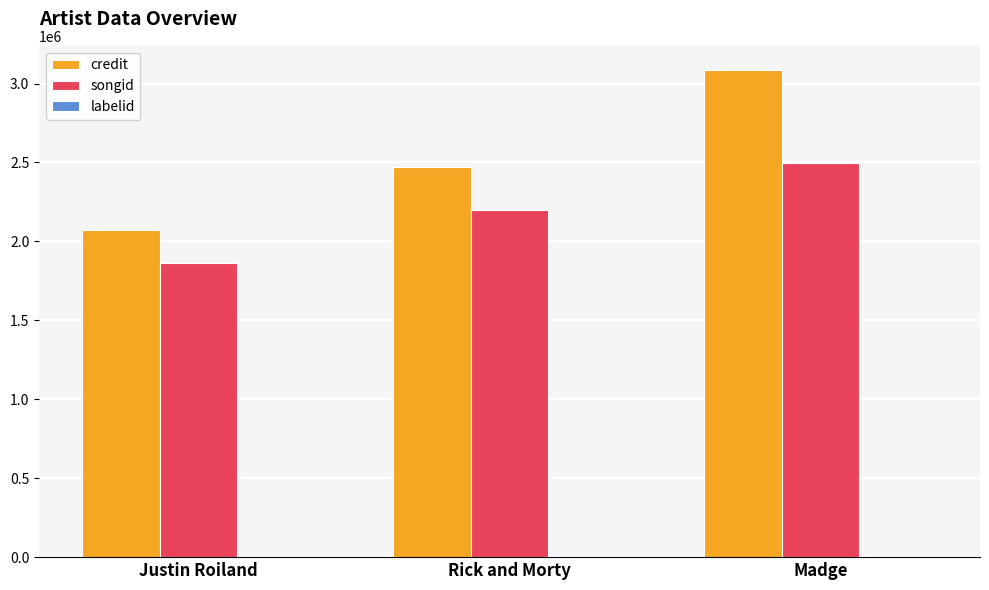

The value of songid at Rick and Morty is 3857194. True or false?

False